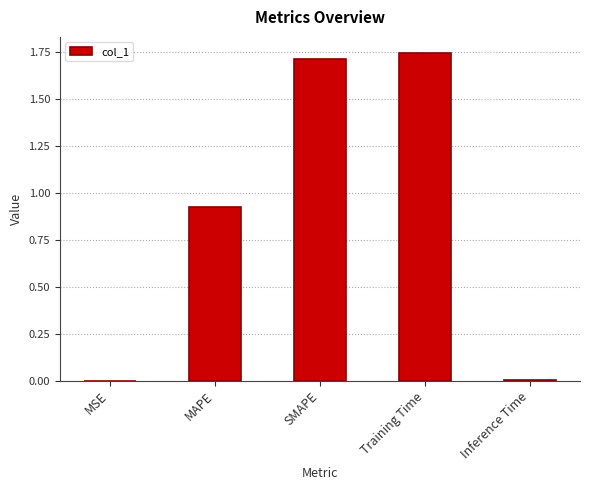

What is the sum of all values?

4.4